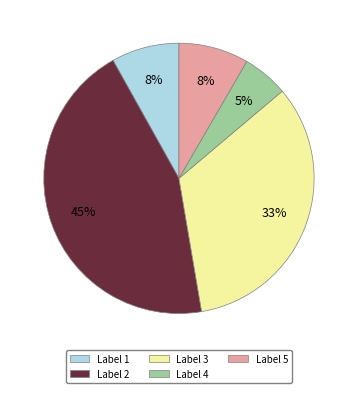

Is there any slice that represents more than half of the pie?

No